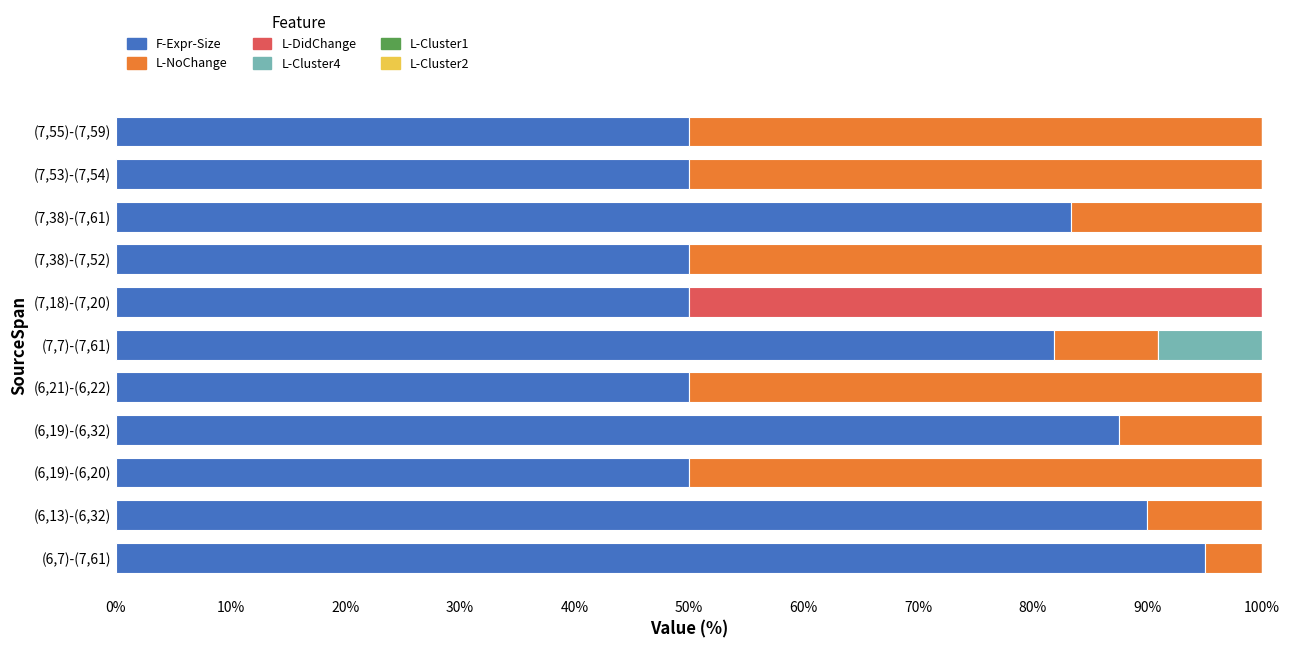

Is it true that F-Expr-Size equals 50.0 at (6,21)-(6,22)?

True